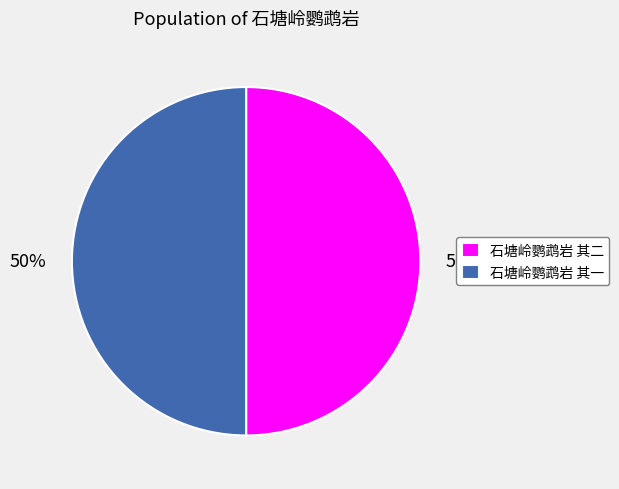

Approximately how many times larger is the value at 石塘岭鹦鹉岩 其一 compared to 石塘岭鹦鹉岩 其二?

1.0